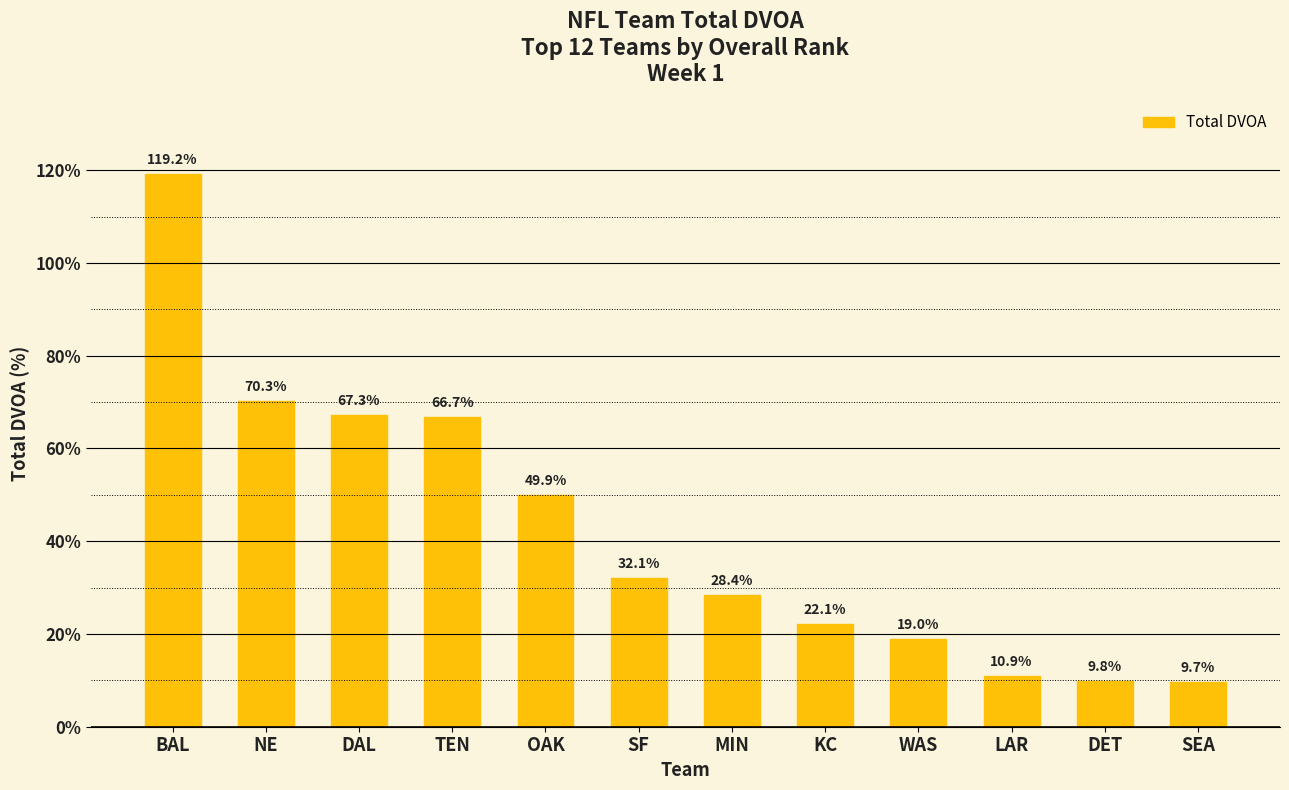

What is the label of the 11th bar from the right?

NE